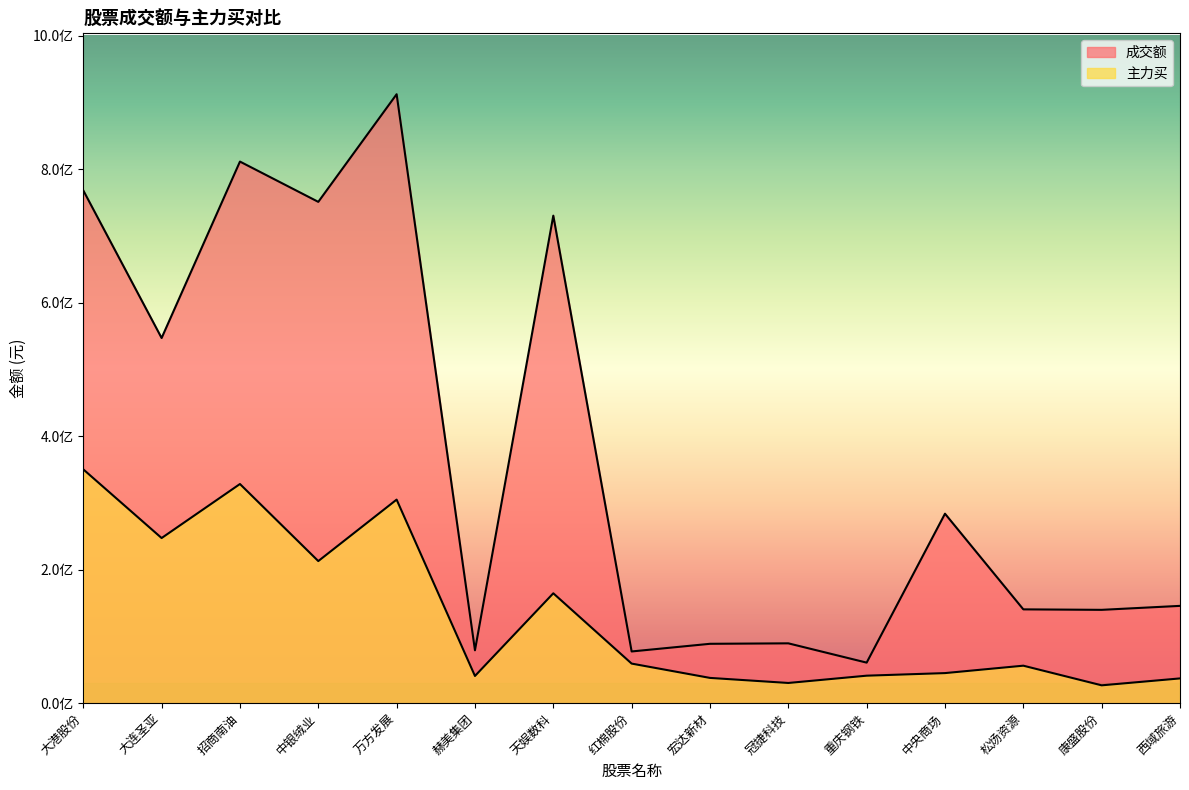

The value of 成交额 at 重庆钢铁 is 60731471. True or false?

True